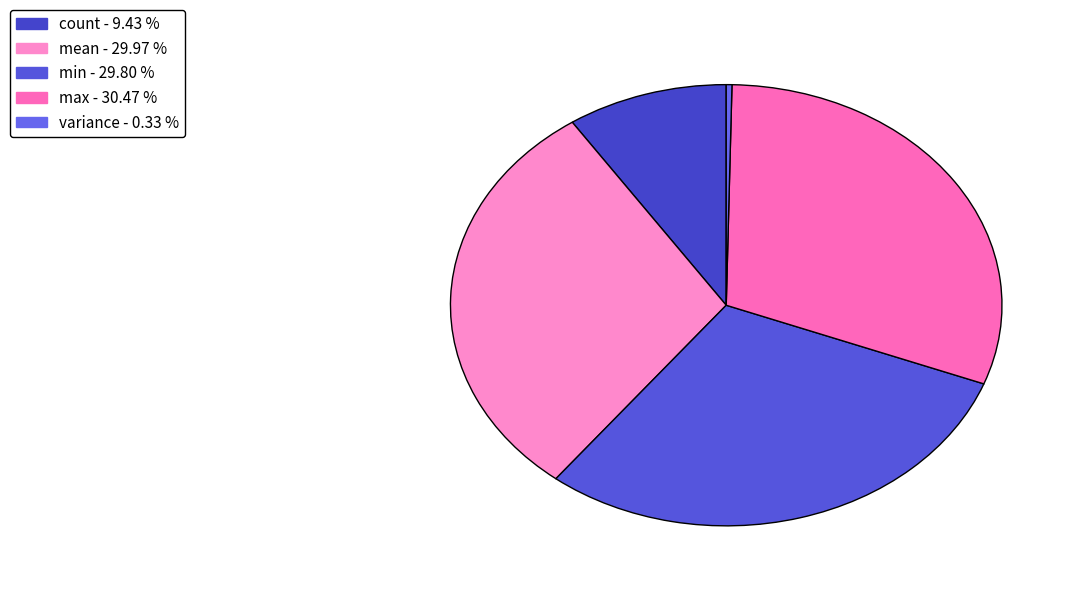

How much of the chart is everything except min?

70.2%